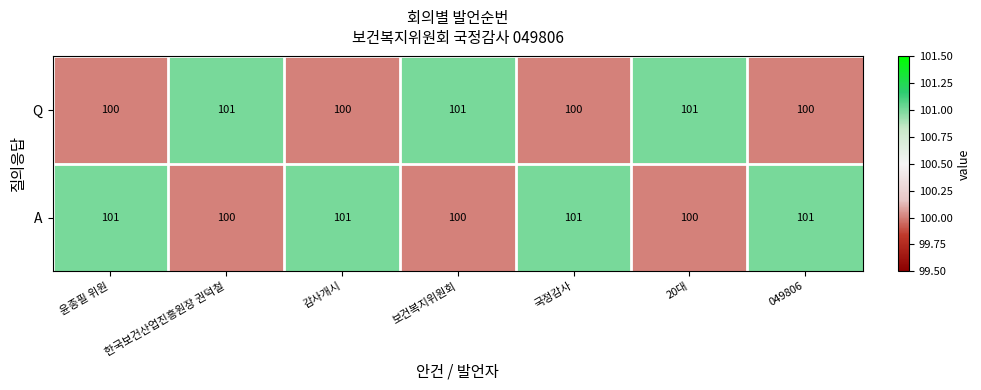

What is the average value of the A series?

101